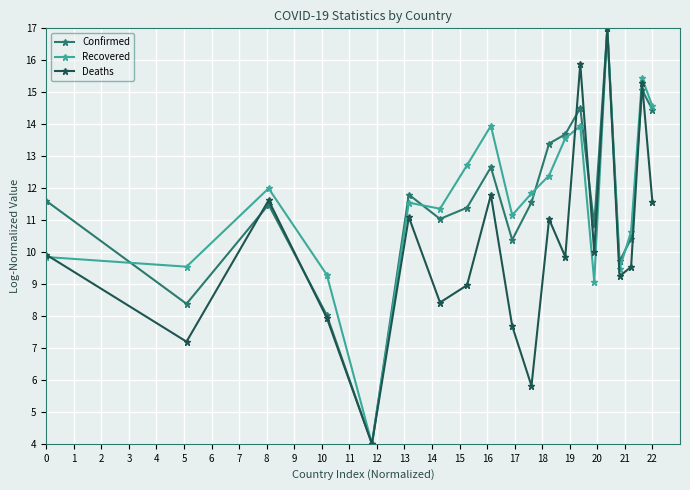

True or false: Recovered has more than 1 points higher than both neighbors.

True